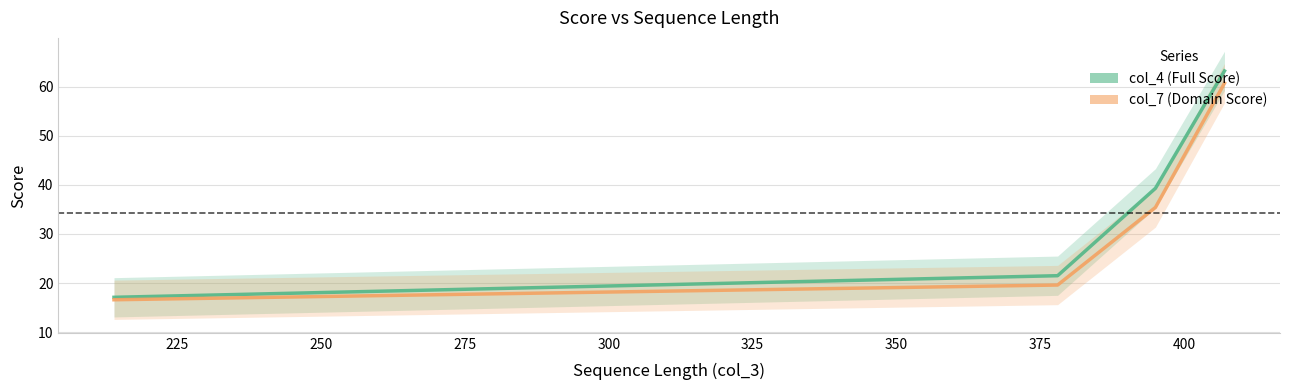

How many values in the col_4 series are below 39?

2